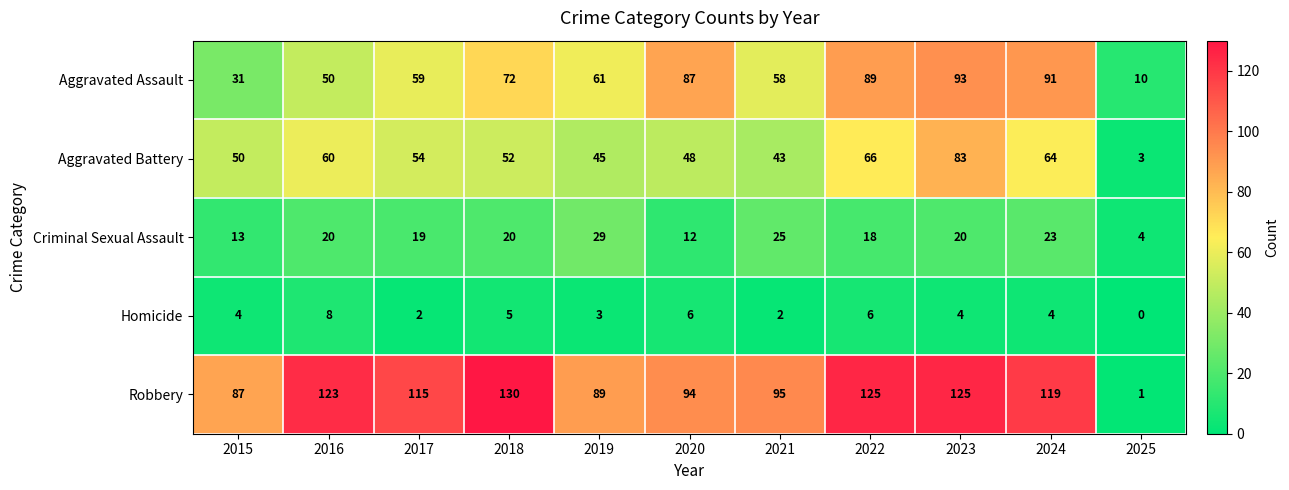

Which series changed the most between 2023 and 2025?

Robbery